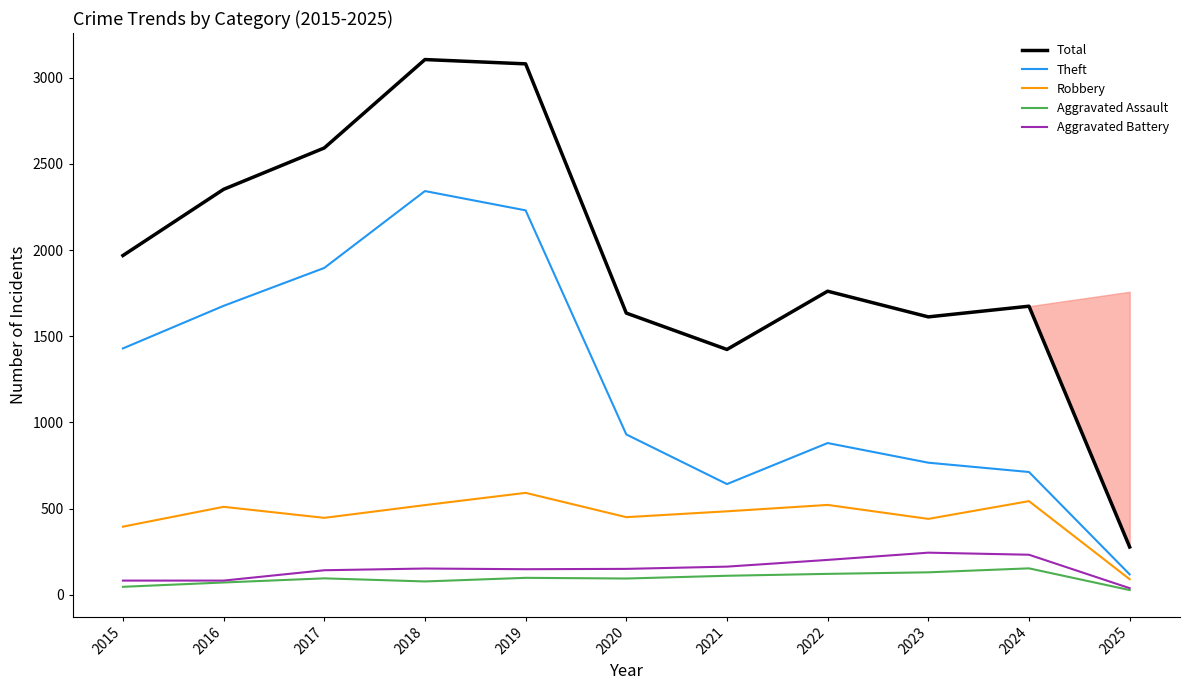

How many lines are shown in the chart?

5